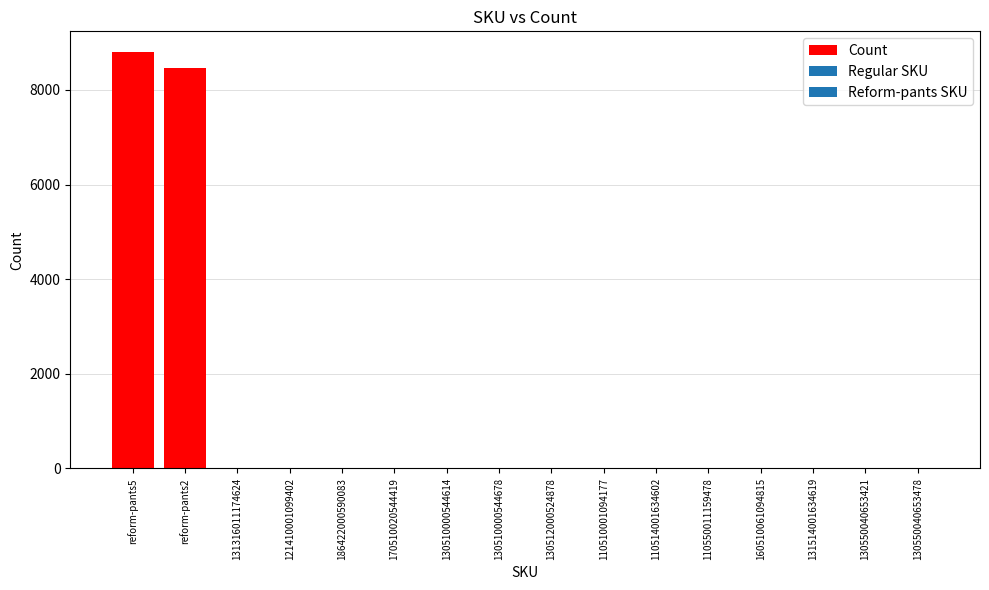

What is the sum of all values?

17288